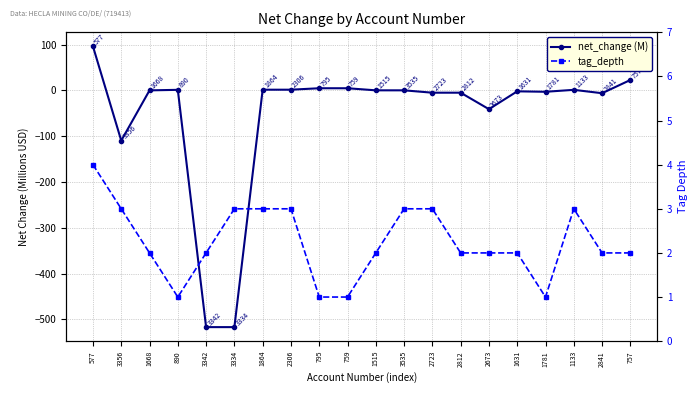

What is the maximum value for net_change (M)?

95.9